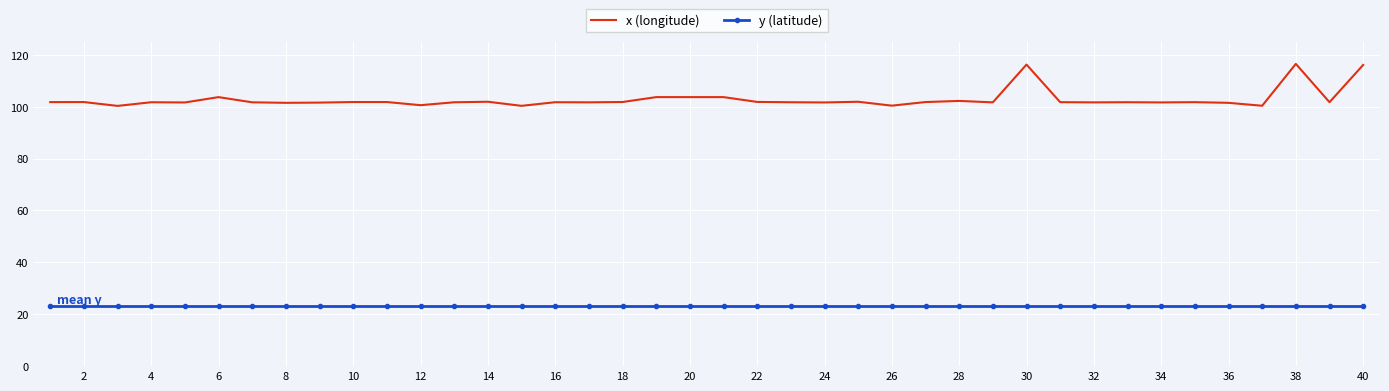

What is the lowest value of the y (latitude) series?

23.0